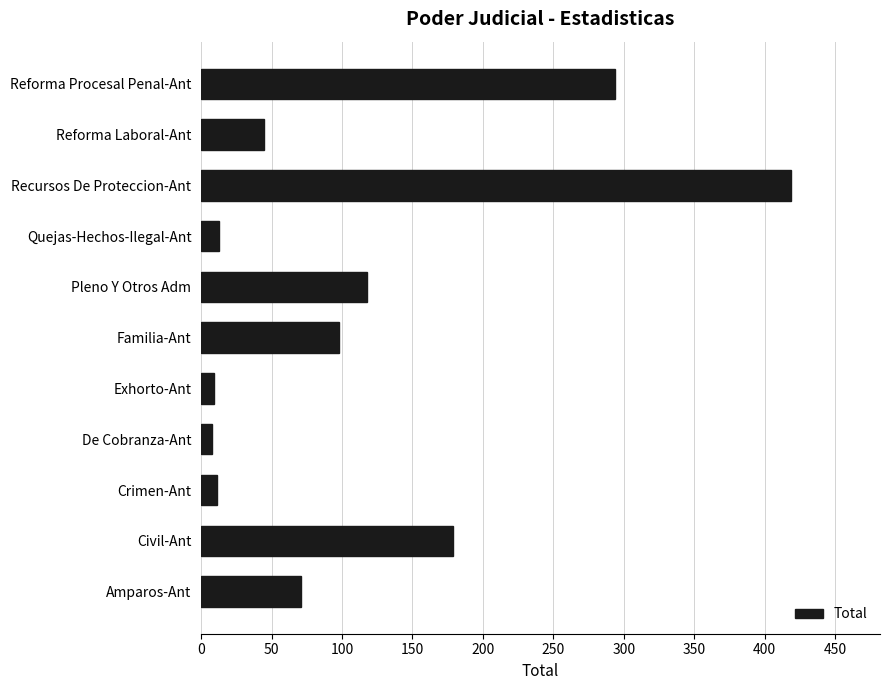

What is the ratio of the value at Recursos De Proteccion-Ant to the value at Quejas-Hechos-Ilegal-Ant?

32.2